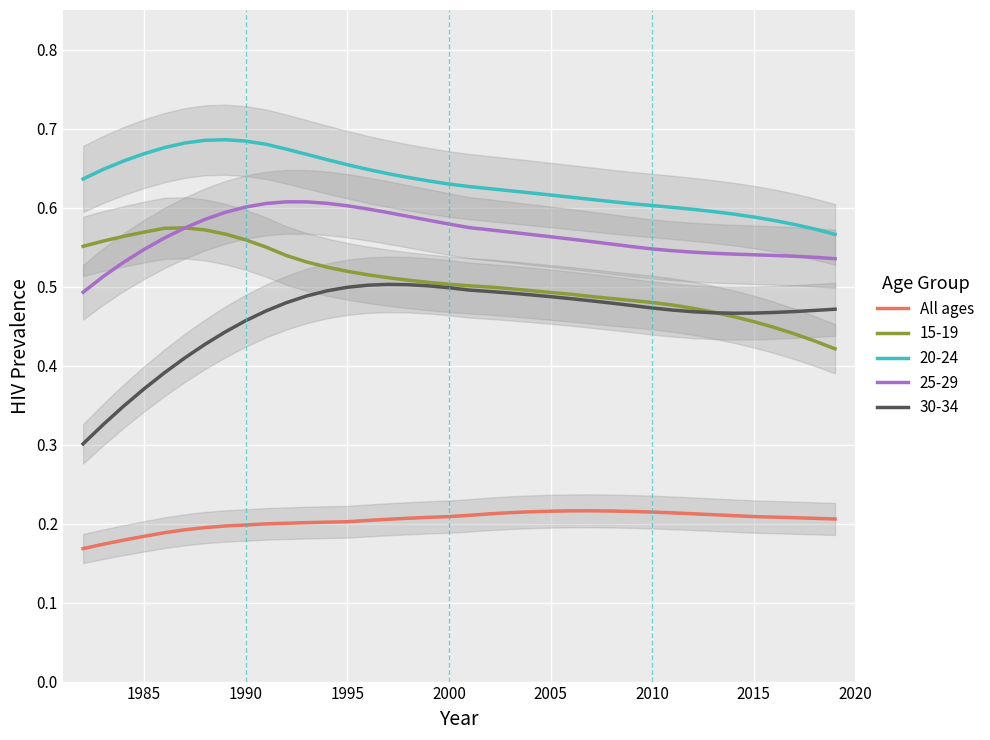

True or false: All ages and 15-19 intersect in this chart.

False